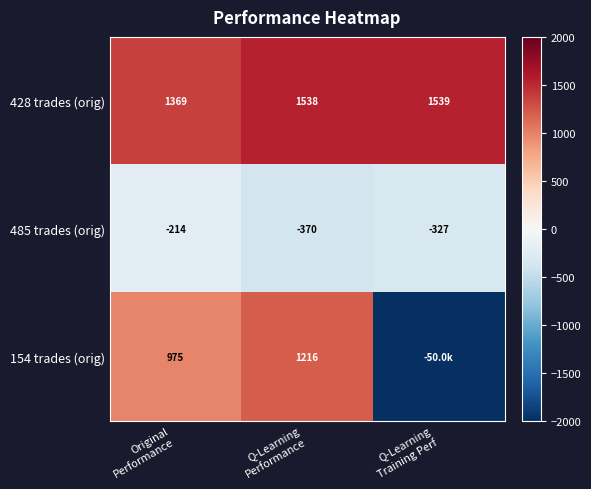

At which category is the sum across all series the highest?

Q-Learning
Performance